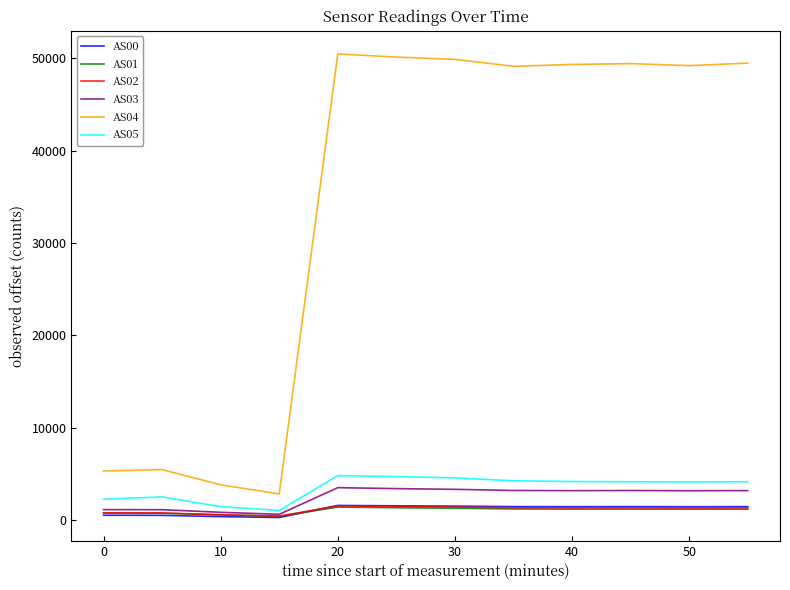

Which series has the largest range (max minus min)?

AS04